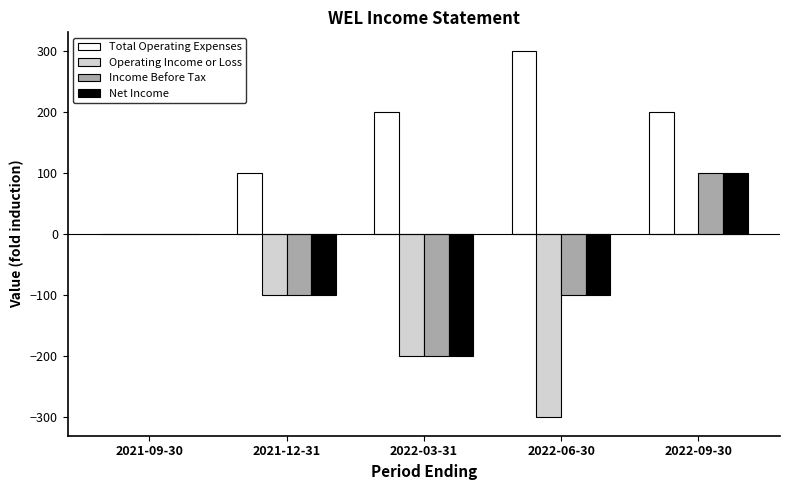

Which series has the largest total across all categories?

Total Operating Expenses